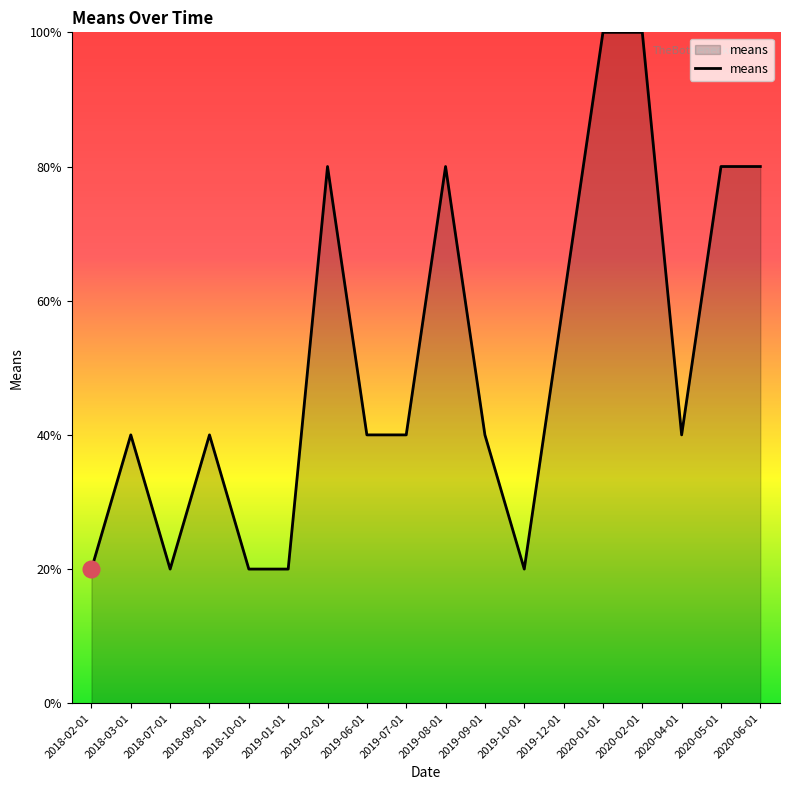

Reading right to left, transcribe all the data shown in this chart.

2020-06-01=80	2020-05-01=80	2020-04-01=40	2020-02-01=100	2020-01-01=100	2019-12-01=60	2019-10-01=20	2019-09-01=40	2019-08-01=80	2019-07-01=40	2019-06-01=40	2019-02-01=80	2019-01-01=20	2018-10-01=20	2018-09-01=40	2018-07-01=20	2018-03-01=40	2018-02-01=20